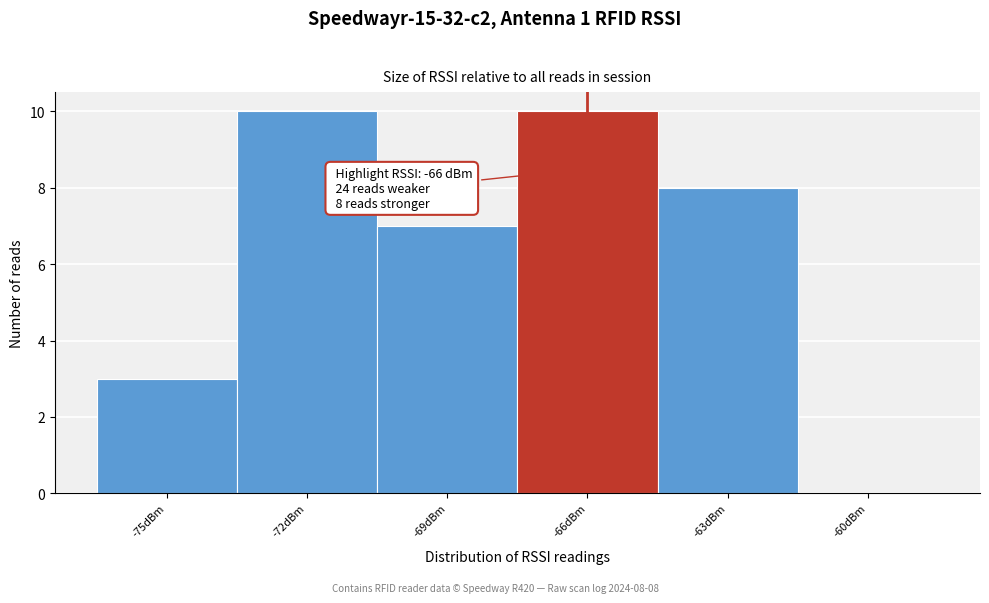

Reading left to right, what are all the values shown in this chart?

-75dBm=3	-72dBm=10	-69dBm=7	-66dBm=10	-63dBm=8	-60dBm=0